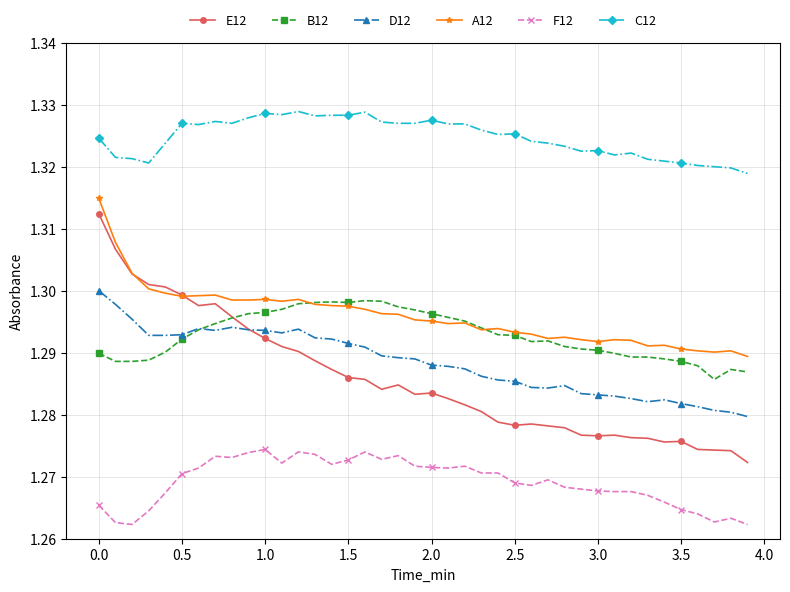

Which series has the widest spread of values?

E12